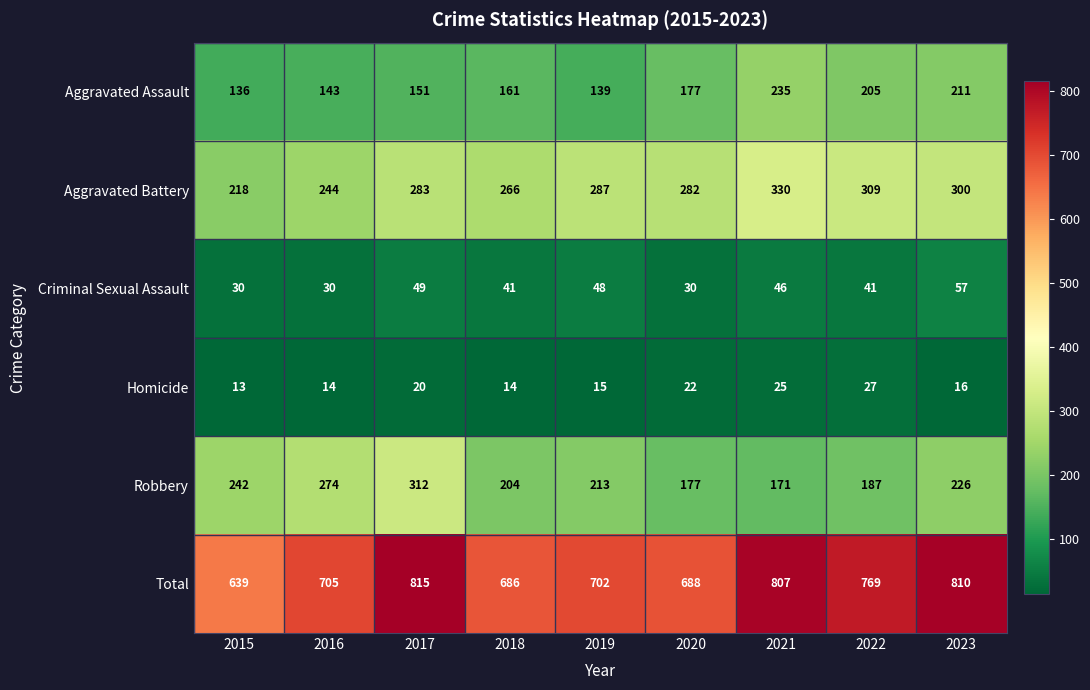

Read the Total value at 2020, to the nearest 10.

690